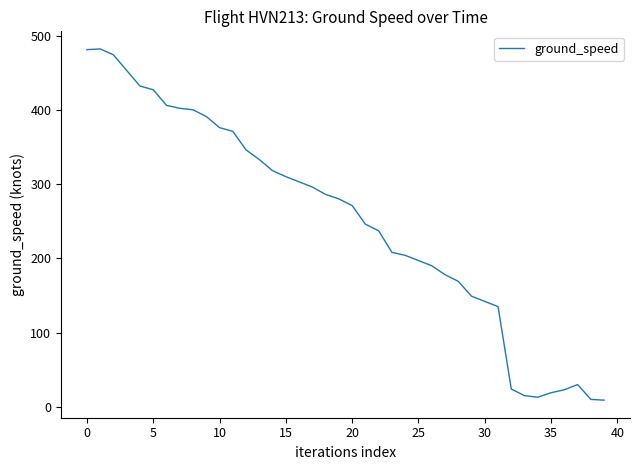

How many distinct data groups are displayed?

1